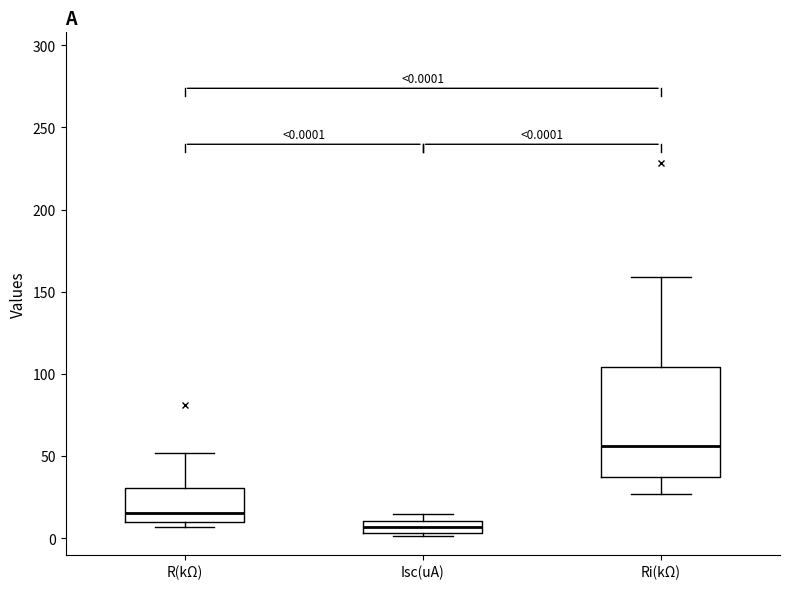

Which box's median line is the highest?

Ri(kΩ)